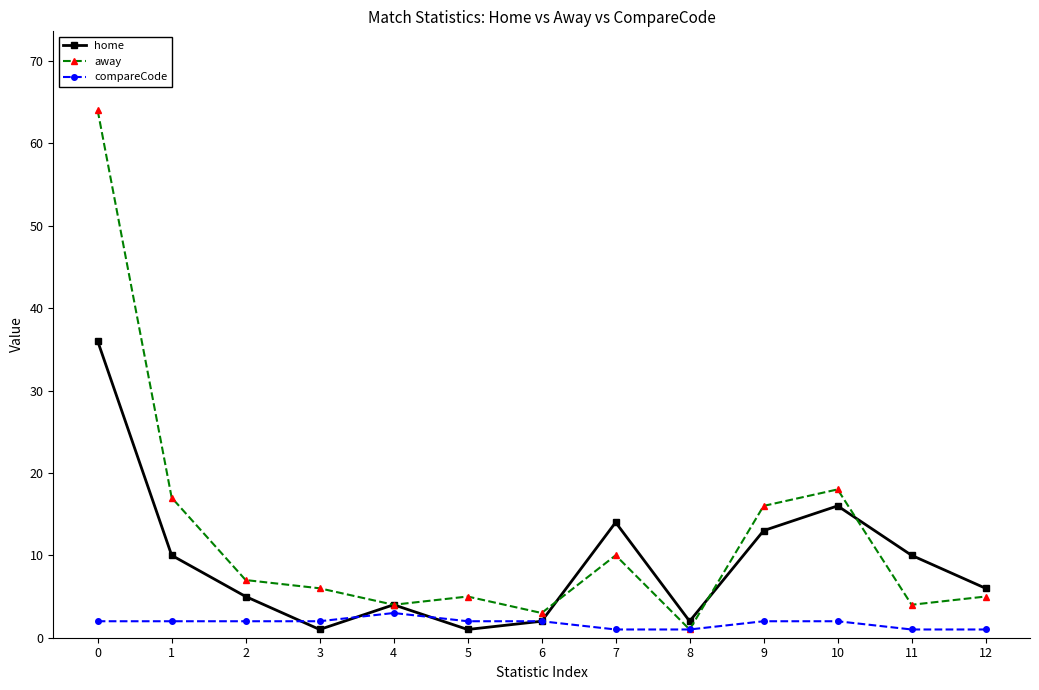

How many interior local valleys does the home series have?

3